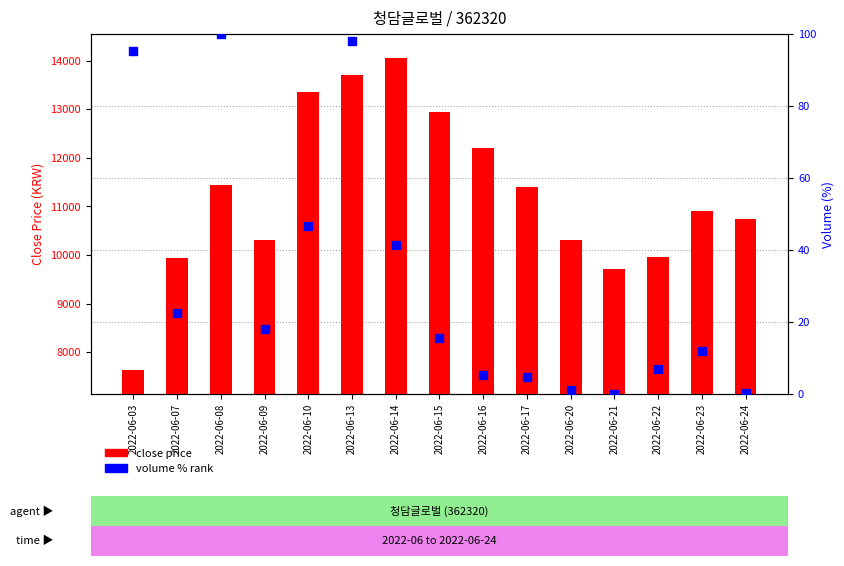

What are all the series names shown in the legend?

close price, volume % rank